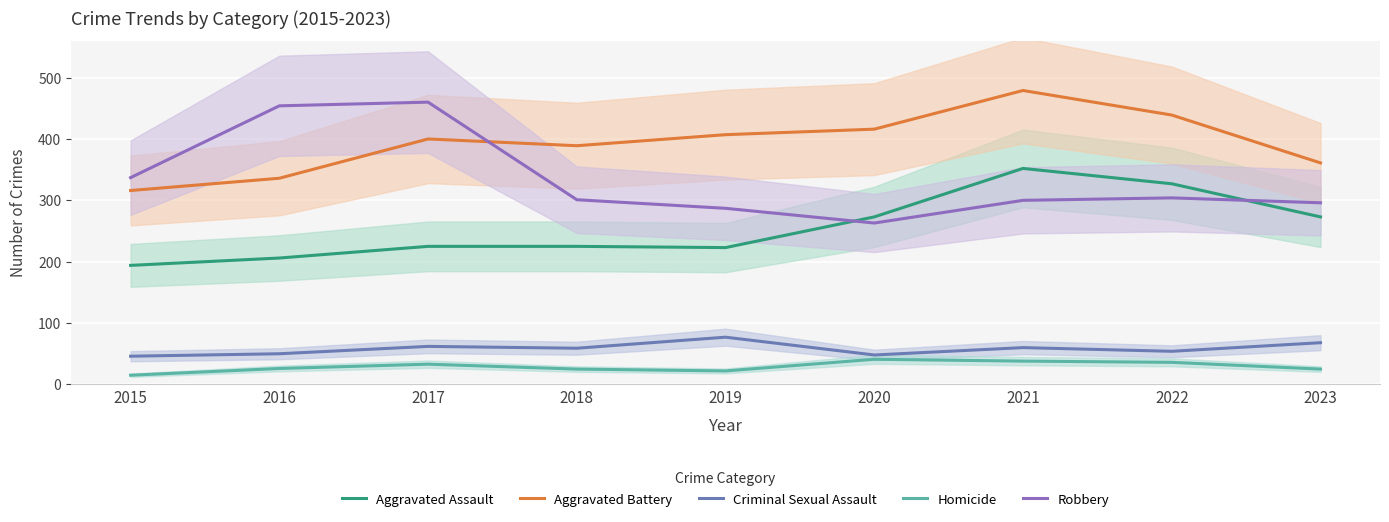

How many series are shown in this chart?

5